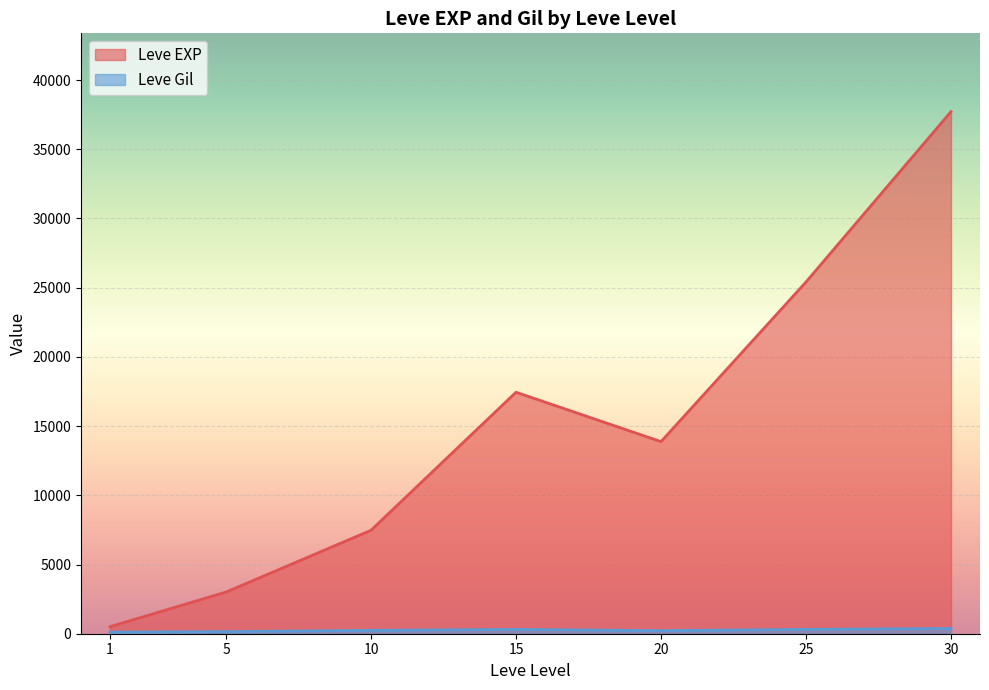

What is the difference between the maximum and minimum values in the Leve EXP series?

37204.8